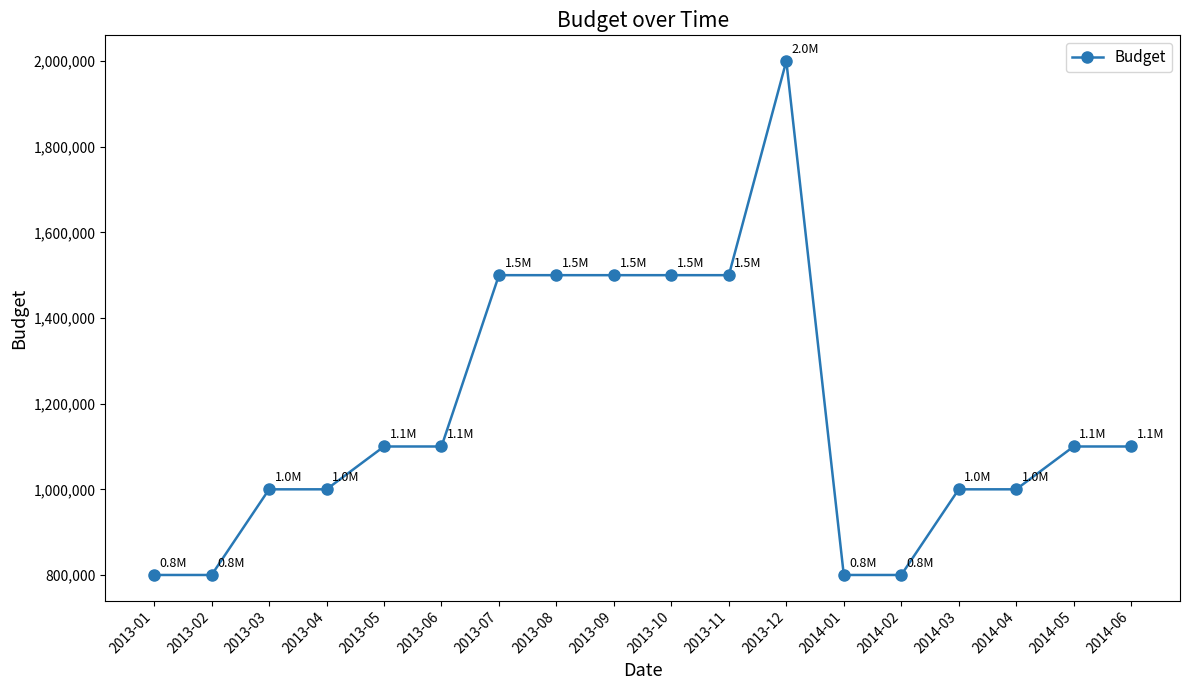

Reading right to left, extract all data points from this chart.

2014-06=1100000	2014-05=1100000	2014-04=1000000	2014-03=1000000	2014-02=800000	2014-01=800000	2013-12=2000000	2013-11=1500000	2013-10=1500000	2013-09=1500000	2013-08=1500000	2013-07=1500000	2013-06=1100000	2013-05=1100000	2013-04=1000000	2013-03=1000000	2013-02=800000	2013-01=800000